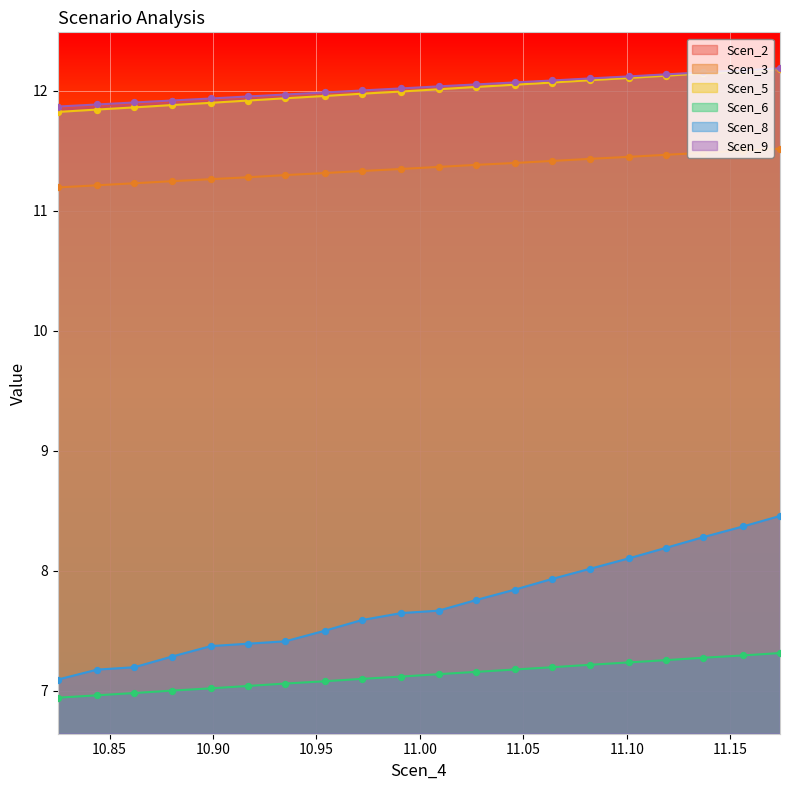

At how many categories does at least one series exceed 7?

20